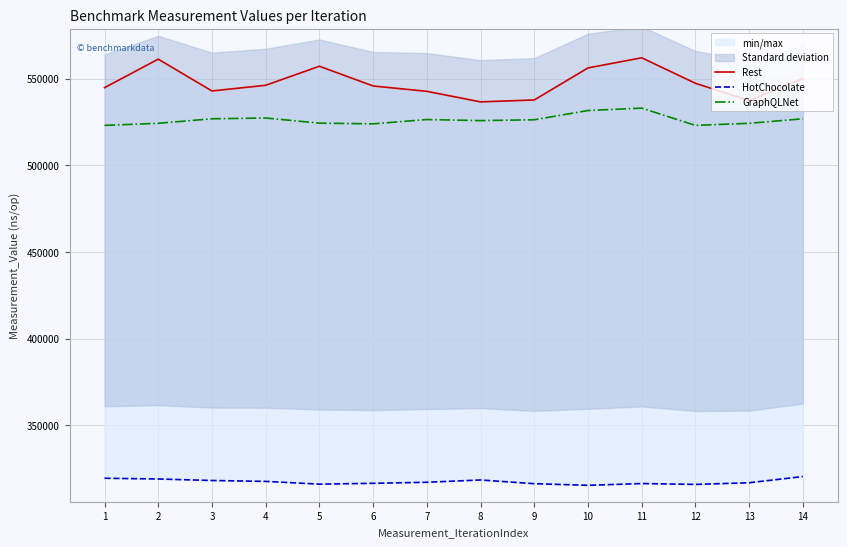

What is the difference between the second highest and second lowest values in the Rest series?

23872.8